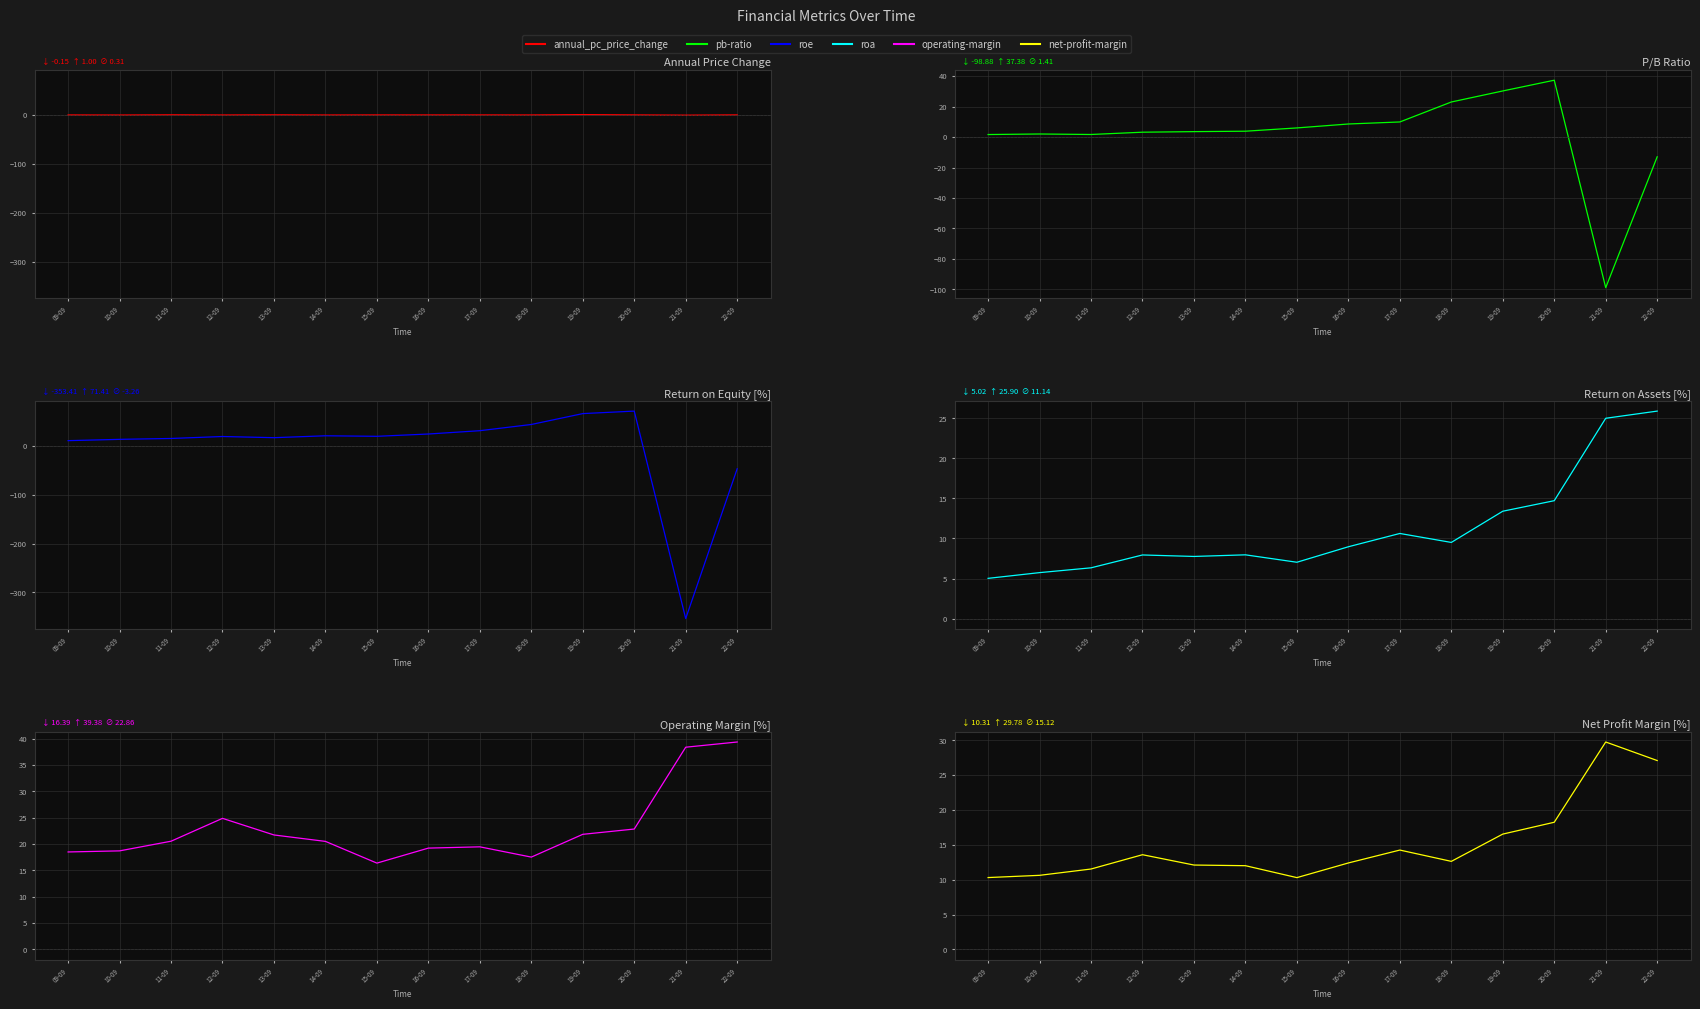

Reading right to left, transcribe all the data shown in this chart.

annual_pc_price_change: 0.4	-0.2	0.4	1.0	0.2	0.3	0.3	0.3	0.2	0.5	0.2	0.5	0.1	0.3
pb-ratio: -12.9	-98.9	37.4	30.3	23.1	10.0	8.6	6.0	3.9	3.6	3.2	1.7	2.0	1.7
roe: -46.6	-353.4	71.4	66.3	44.0	31.3	24.5	19.8	20.9	17.0	19.4	15.4	13.6	10.9
roa: 25.9	25.0	14.7	13.4	9.5	10.6	9.0	7.0	8.0	7.8	7.9	6.3	5.7	5.0
operating-margin: 39.4	38.4	22.9	21.9	17.5	19.5	19.2	16.4	20.5	21.7	24.9	20.5	18.7	18.5
net-profit-margin: 27.1	29.8	18.3	16.6	12.6	14.3	12.4	10.3	12.0	12.1	13.6	11.5	10.6	10.3